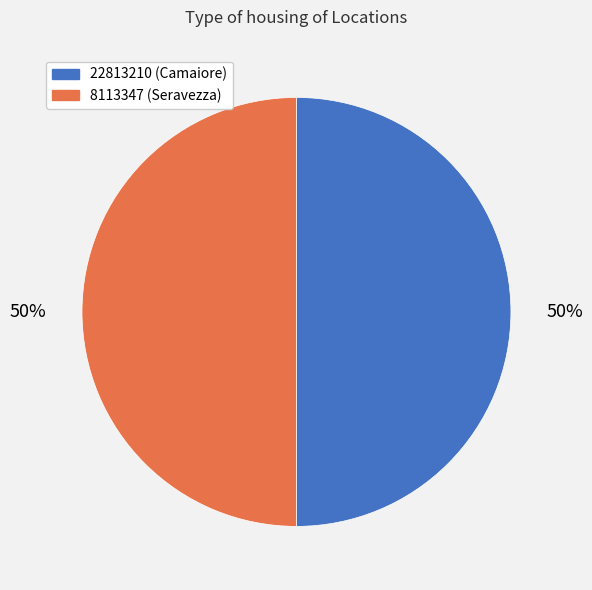

What percentage is the 22813210 slice, to the nearest percent?

50%